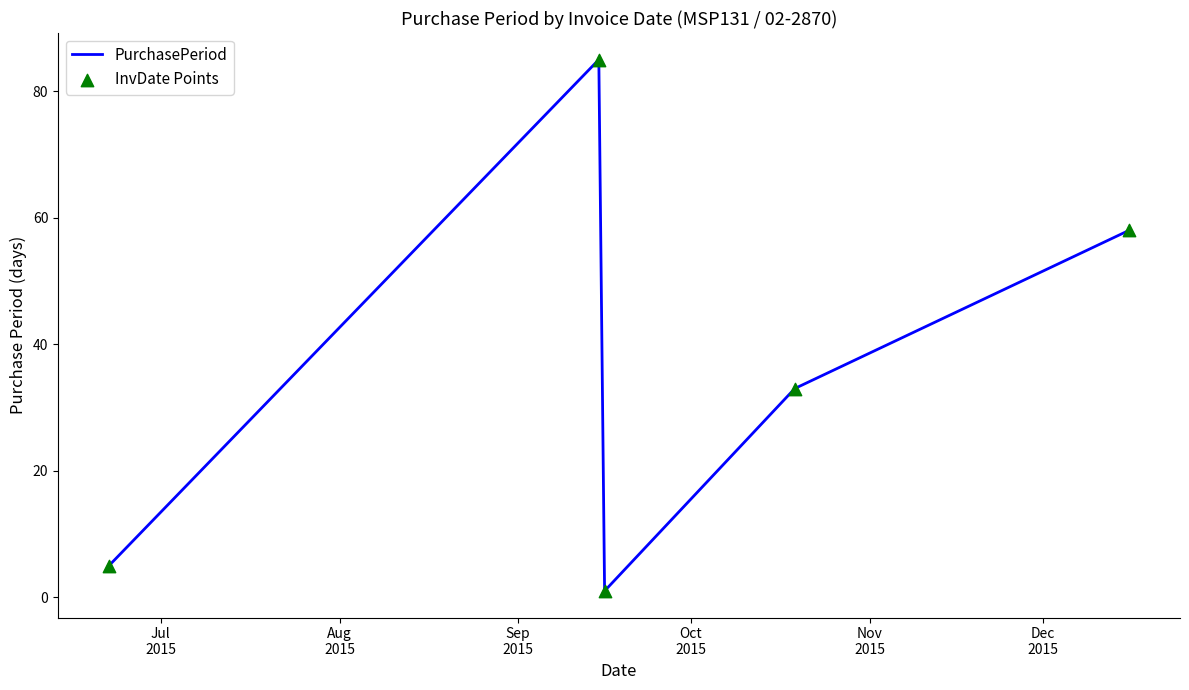

What is the maximum value shown in the chart?

85